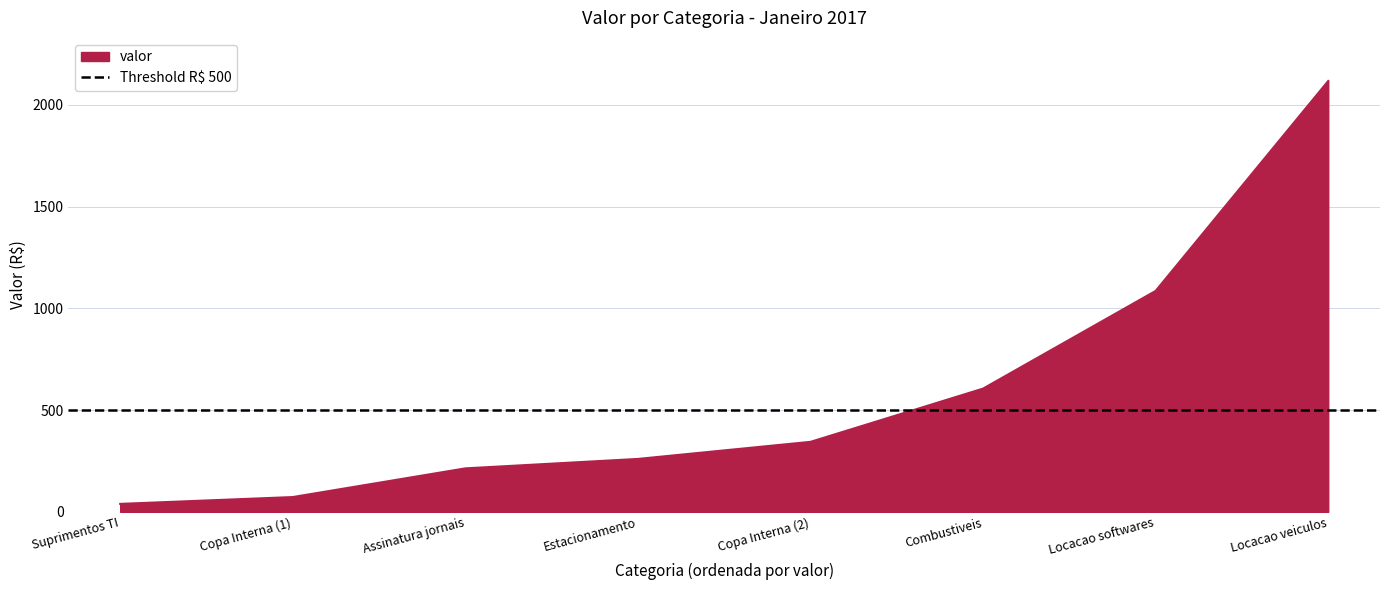

True or false: valor has a value of 296.4 at Assinatura jornais.

False